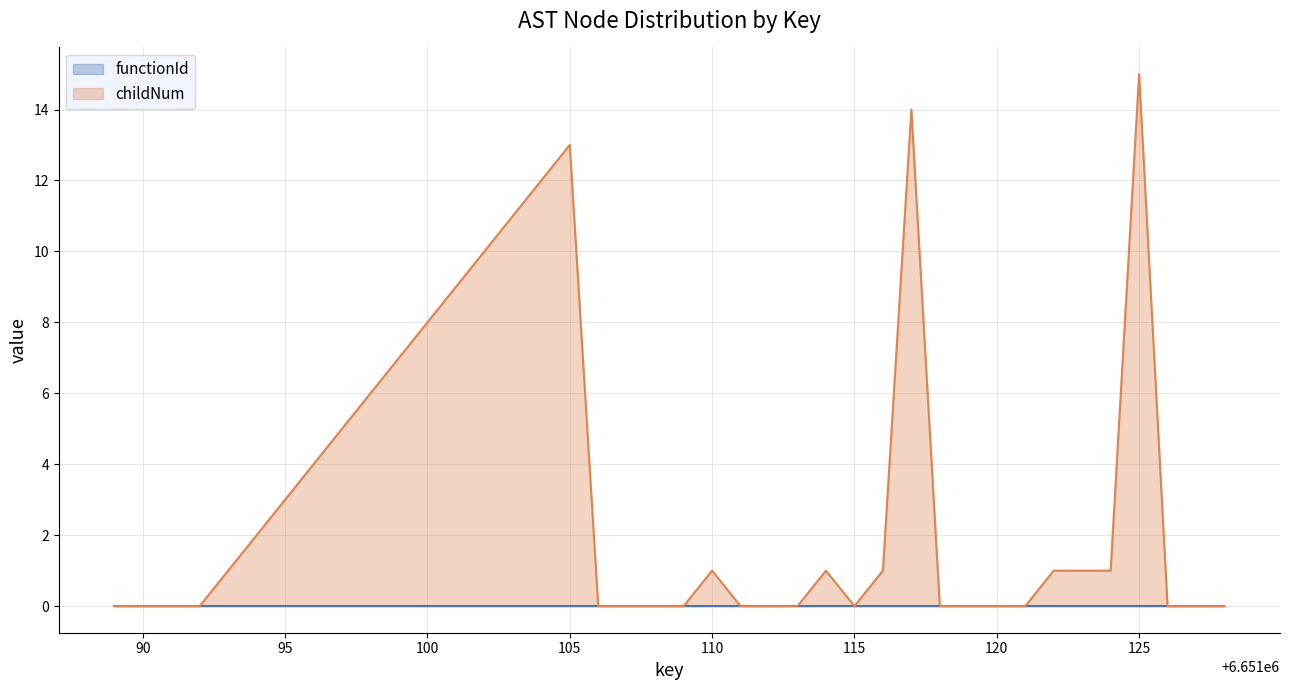

Which label corresponds to the largest value in the chart?

125